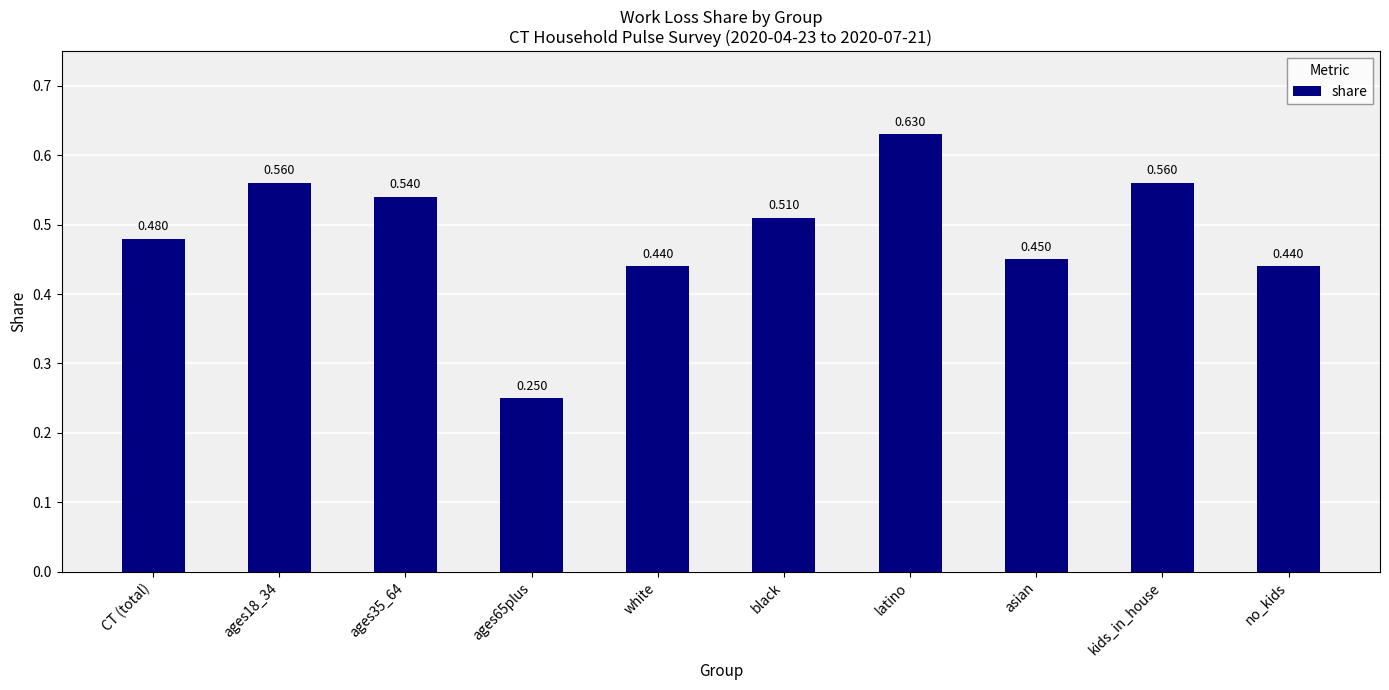

At which category does the chart reach its peak across all series?

latino